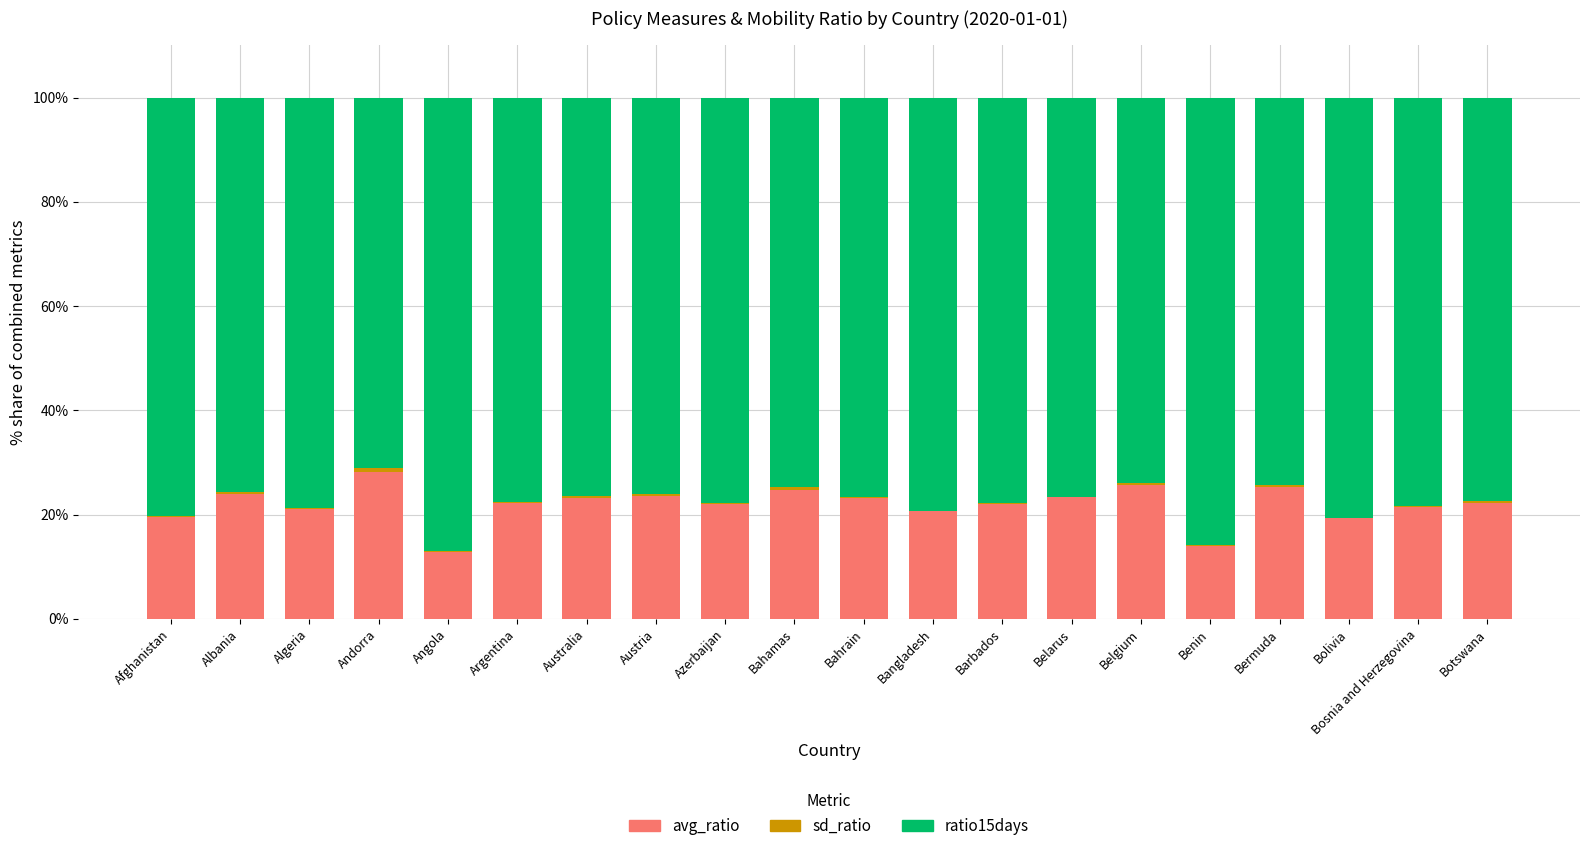

What is the difference between the avg_ratio values at Barbados and Argentina?

0.1